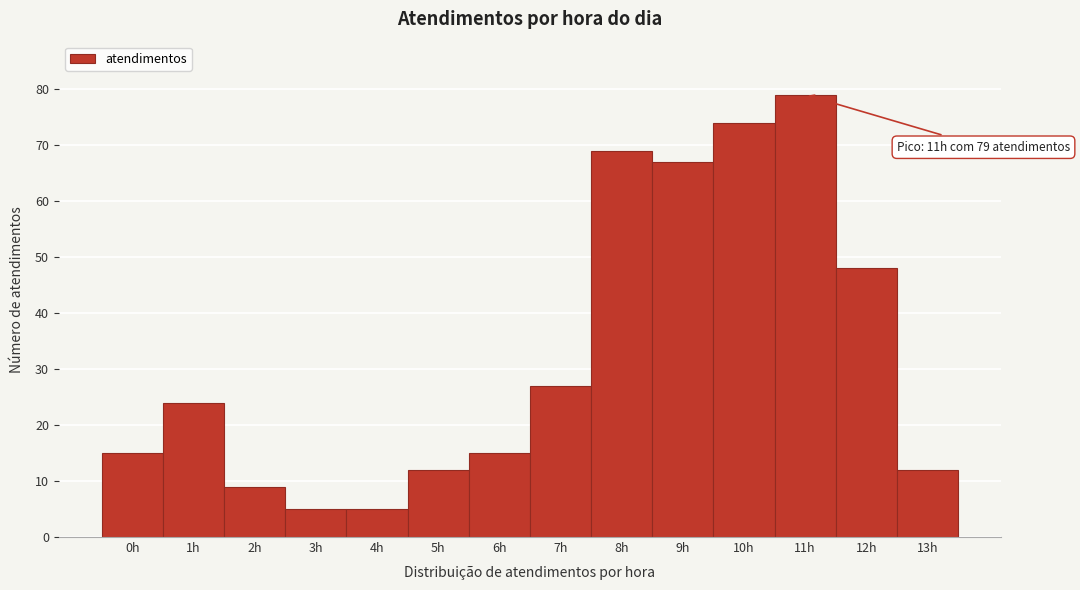

Which range on the x-axis has the tallest bar?

10.5 to 11.5